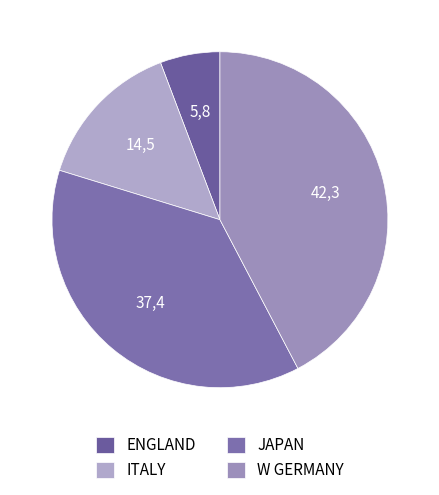

The W GERMANY slice represents 42% of the pie. True or false?

True